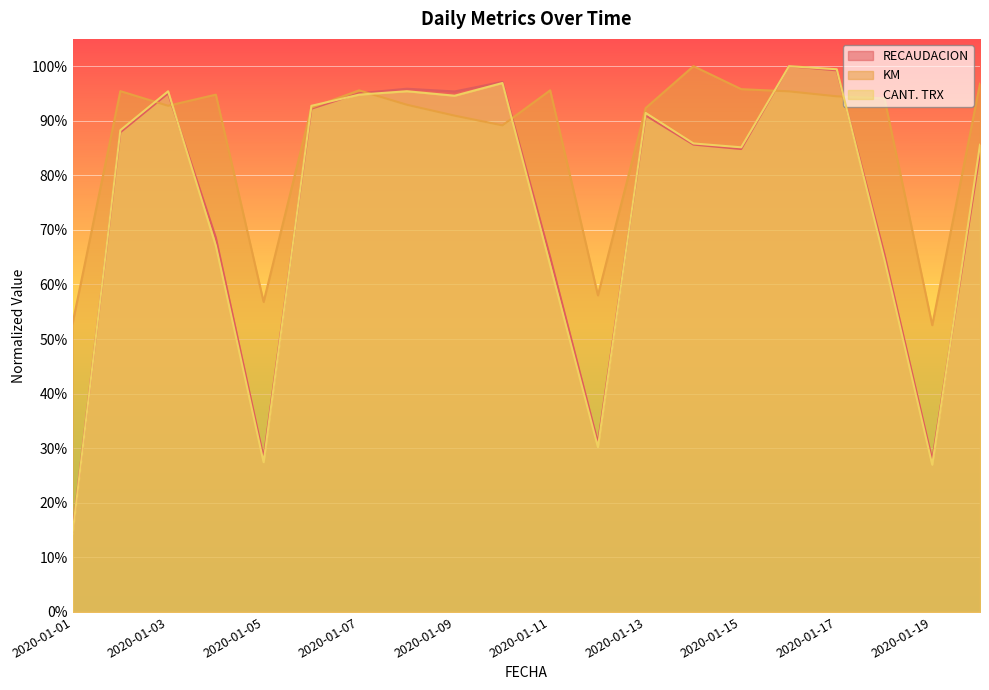

Which series changed the most between 2020-01-01 and 2020-01-02?

CANT. TRX